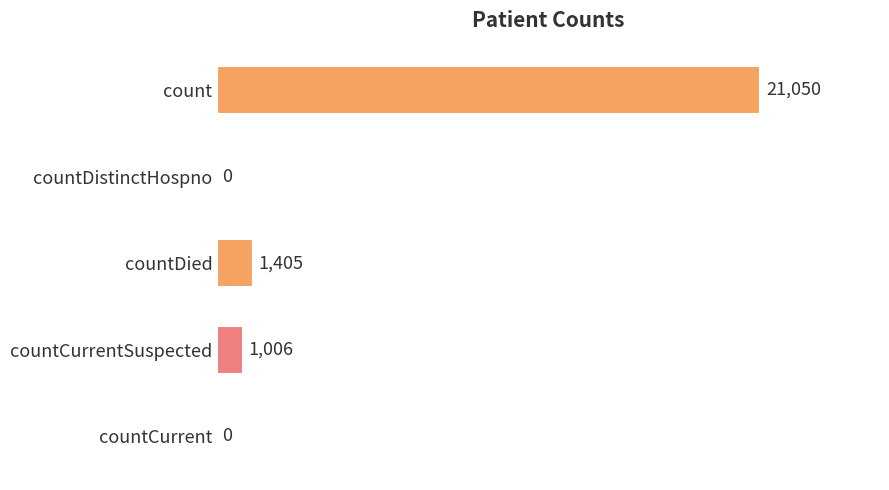

Reading bottom to top, list all the values displayed in this chart.

countCurrent=0	countCurrentSuspected=1006	countDied=1405	countDistinctHospno=0	count=21050